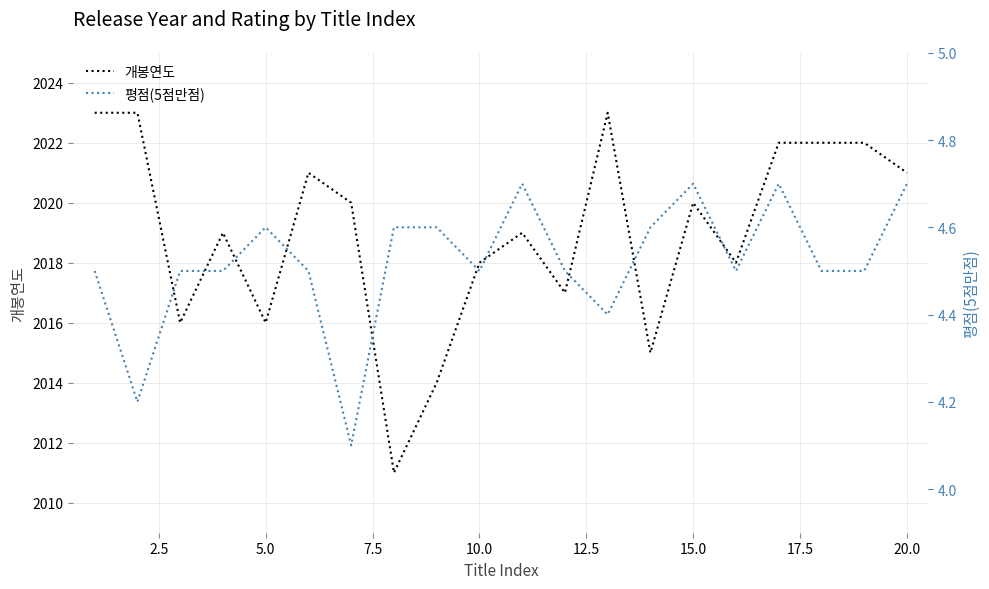

The value of 개봉연도 at 20.0 is 2021. True or false?

True